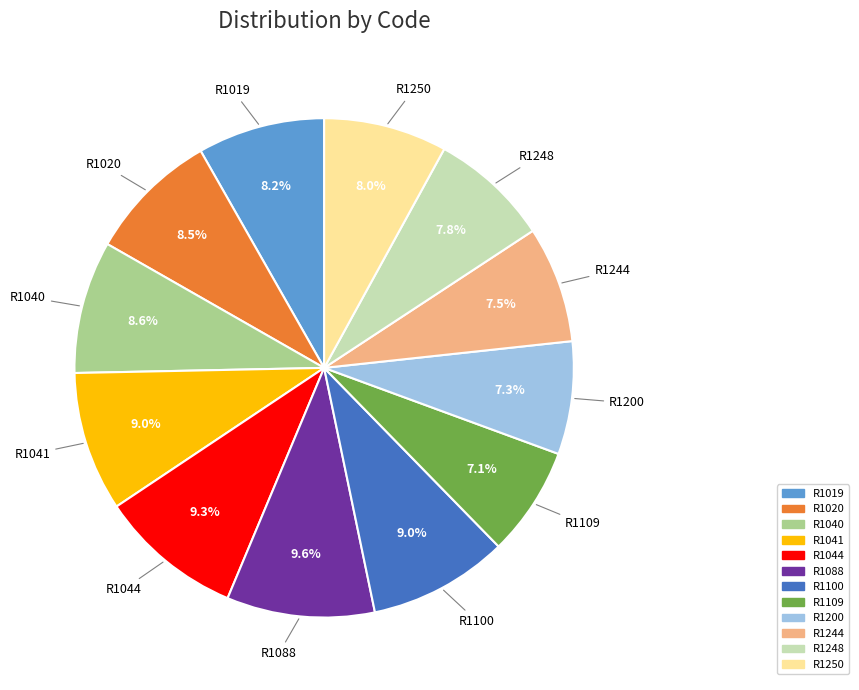

To the nearest percent, what percentage of the pie is R1100?

9%